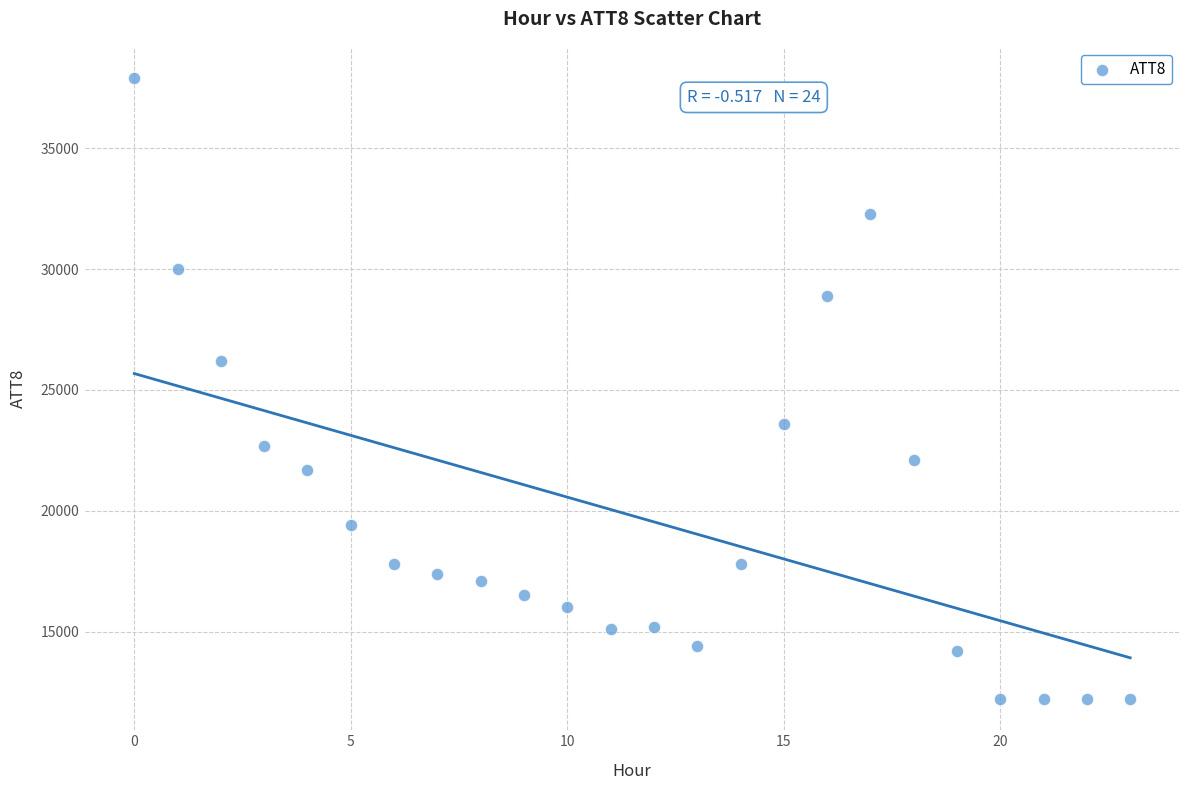

What is the range of Y values (max minus min)?

25700